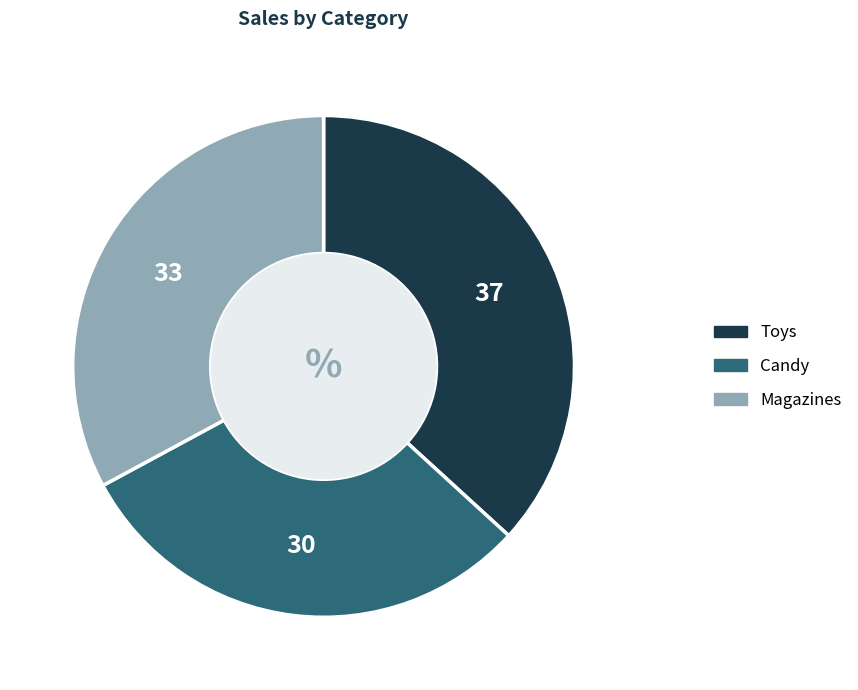

Between Magazines and Toys, which is larger?

Toys